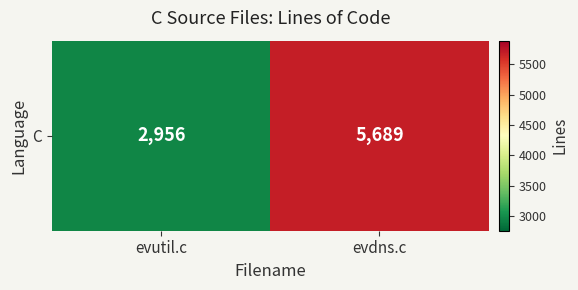

The value at evdns.c is 5689. True or false?

True